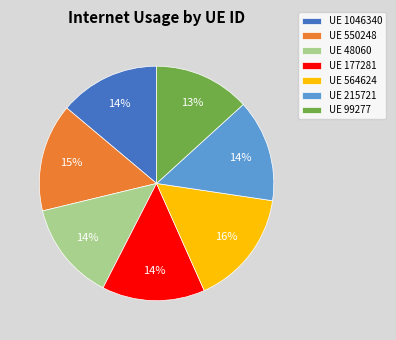

To the nearest percent, what is the difference between the UE 564624 and UE 1046340 slice percentages?

2%